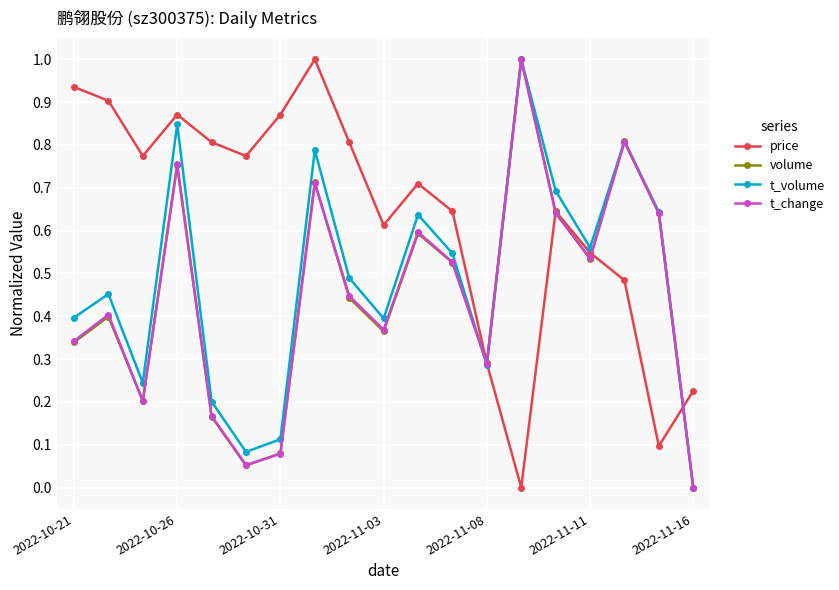

How many times do price and t_volume cross each other?

2